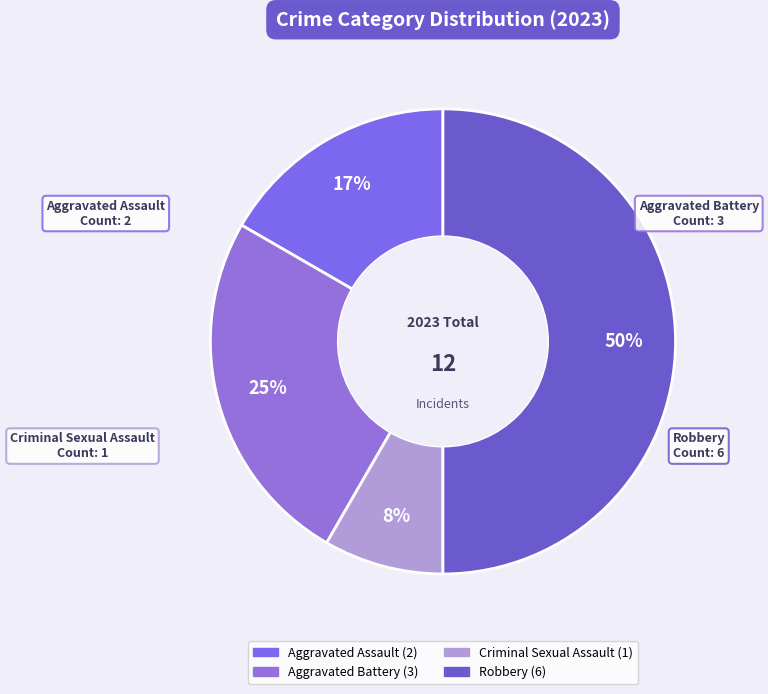

What percentage is the Robbery slice, to the nearest percent?

50%